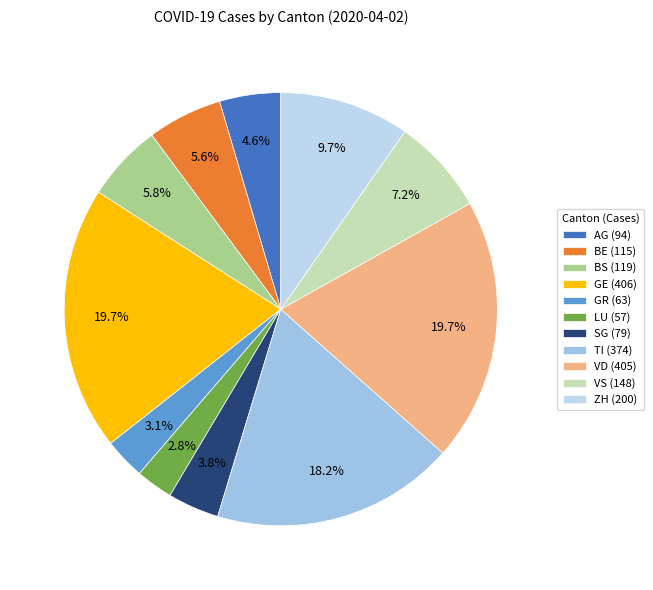

How much of the chart is everything except AG?

95.4%